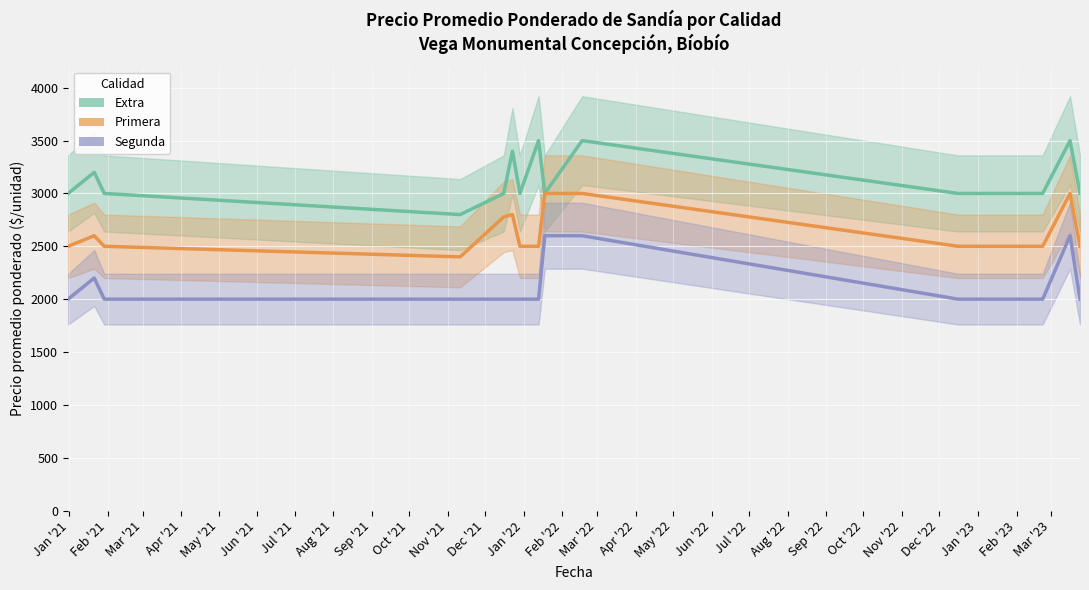

Count the Extra values in the range 3000 to 3400.

11